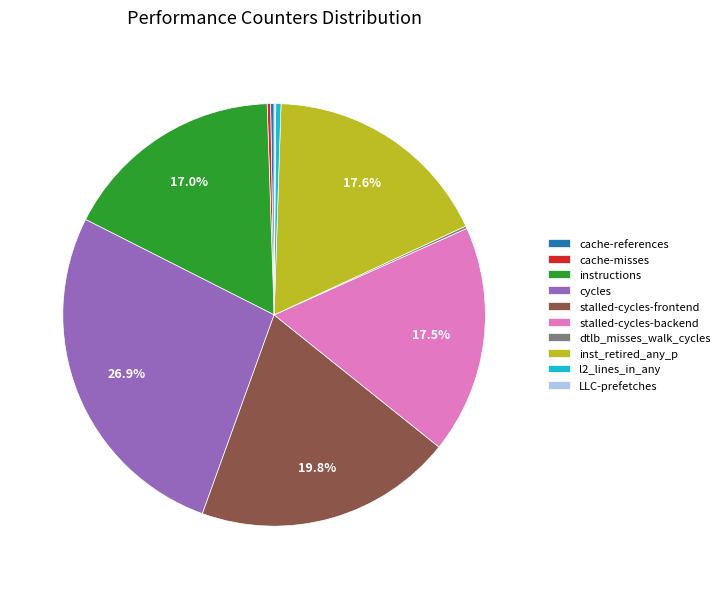

Is inst_retired_any_p the majority of the pie?

No